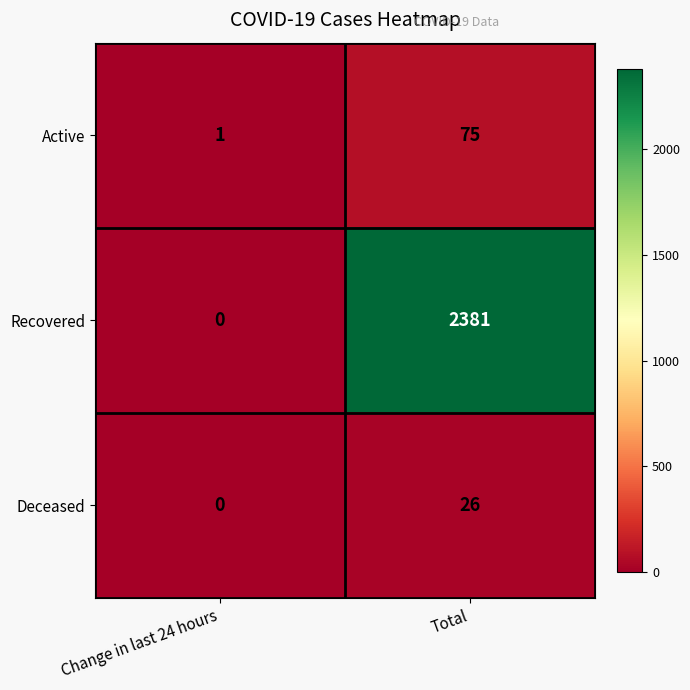

Reading left to right, what are all the values shown in this chart?

Active: 1	75
Recovered: 0	2381
Deceased: 0	26